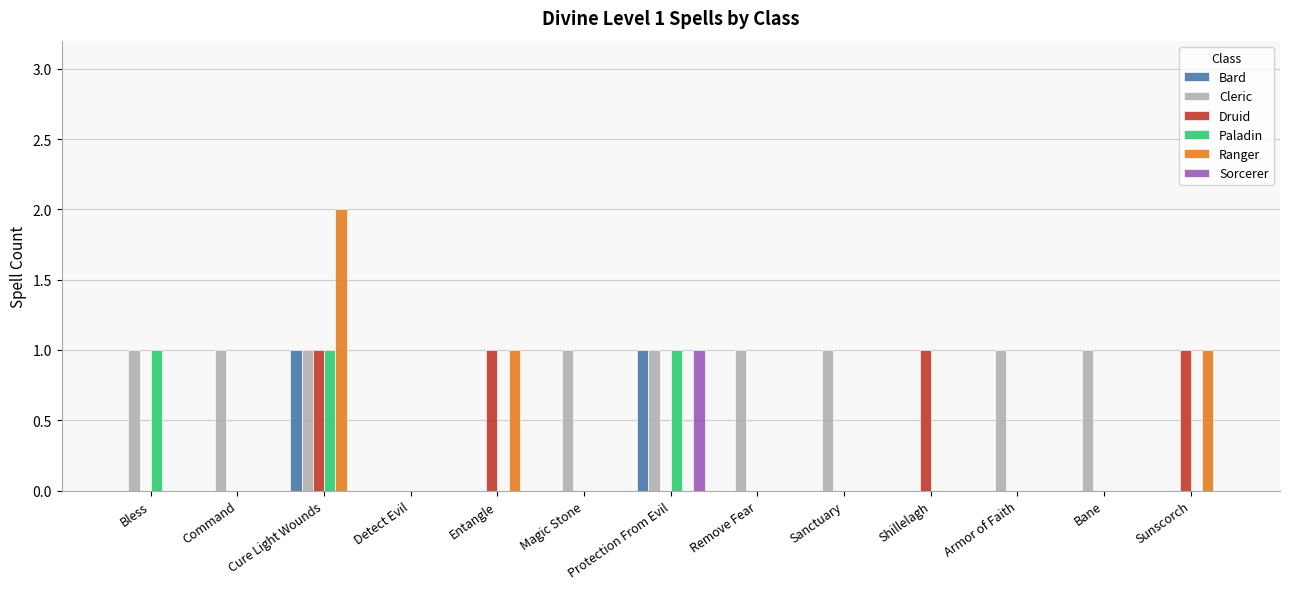

Which series has the widest spread of values?

Ranger